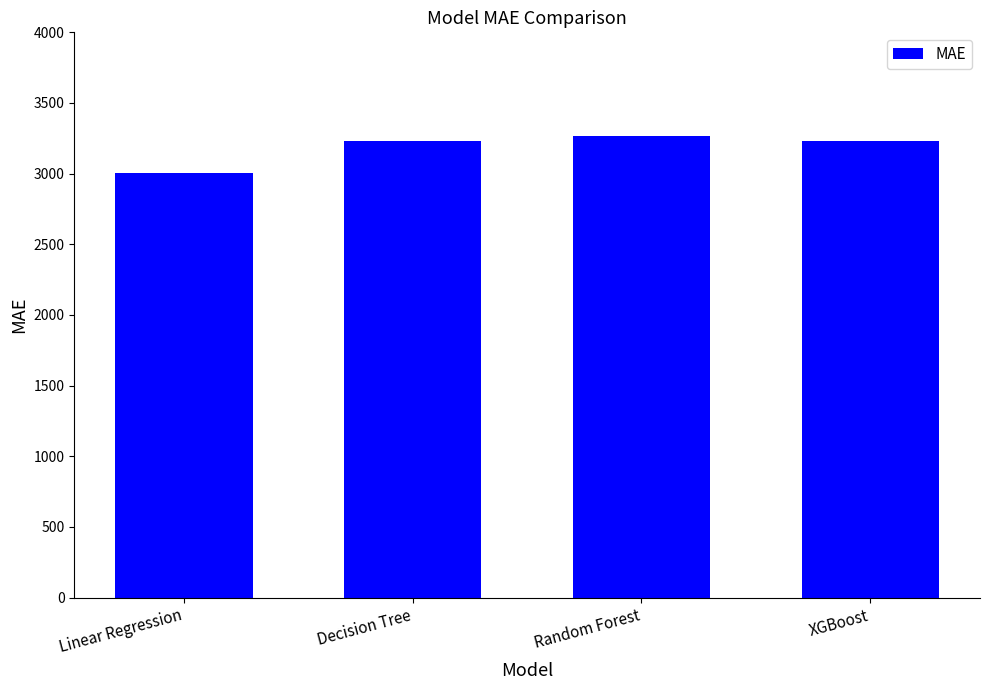

Does the chart contain any negative values?

No